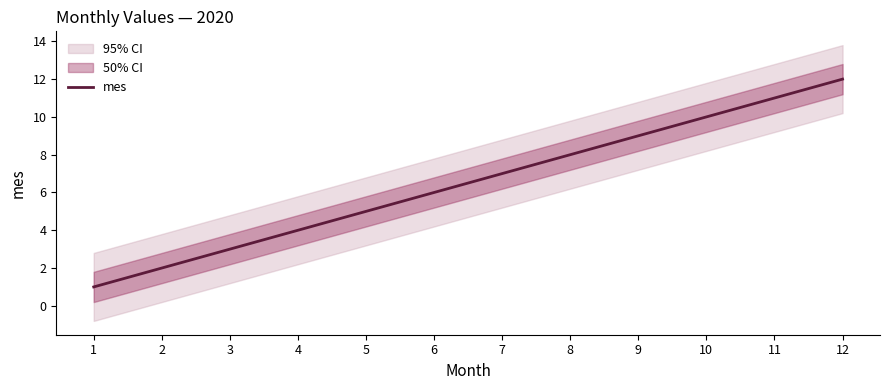

The chart shows a value of 9 at 9. True or false?

True